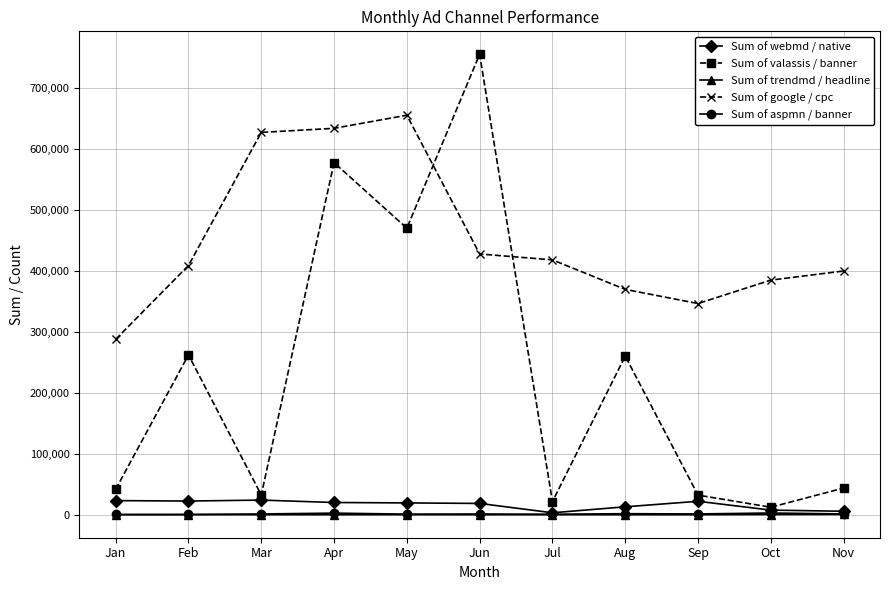

True or false: Sum of valassis / banner has more than 2 points higher than both neighbors.

True